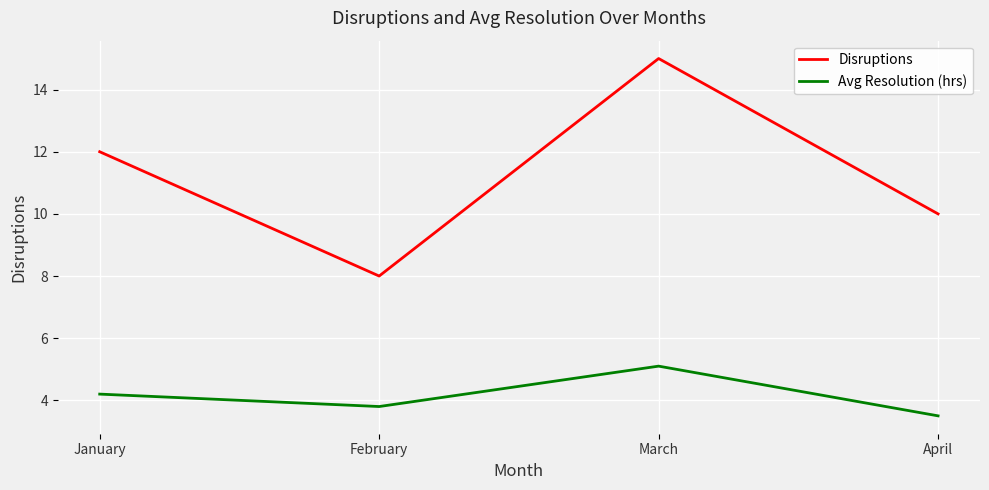

How many lines are shown in the chart?

2